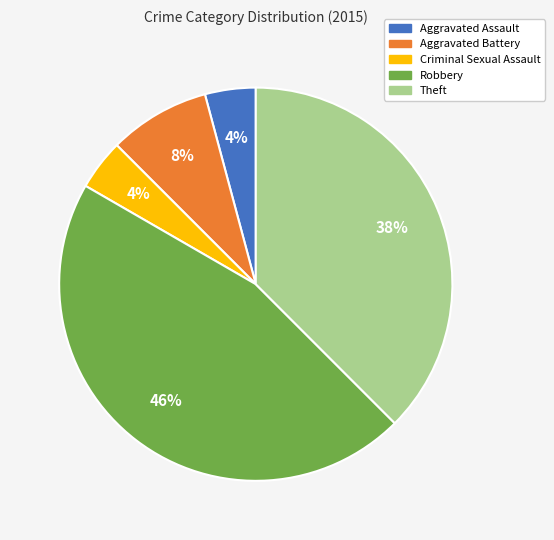

Count the number of slices in the pie.

5